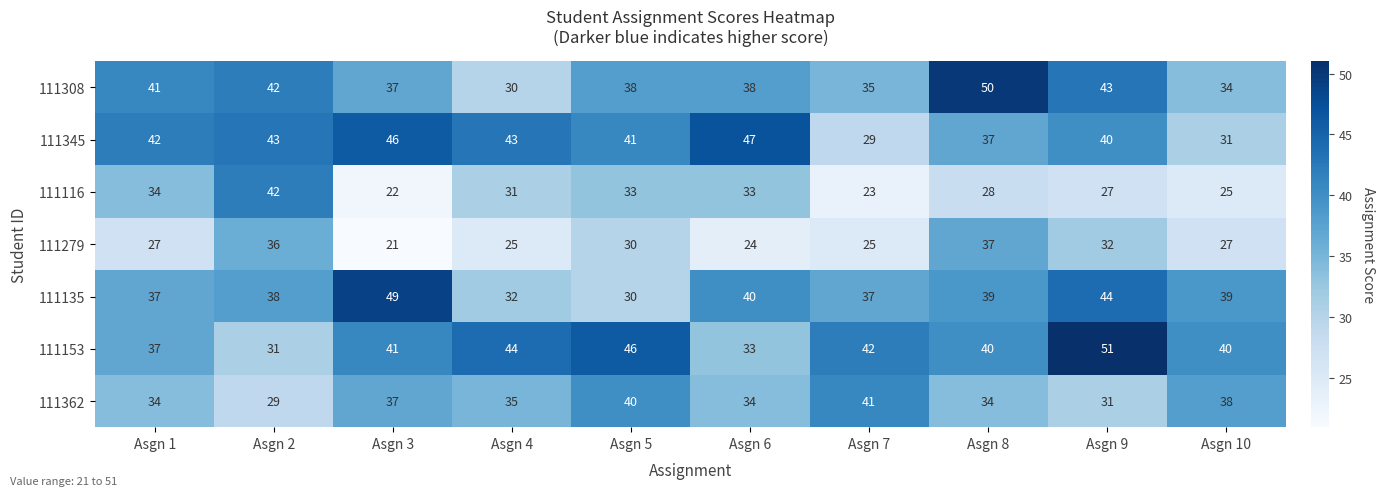

How many 111153 values are between 37 and 44?

6